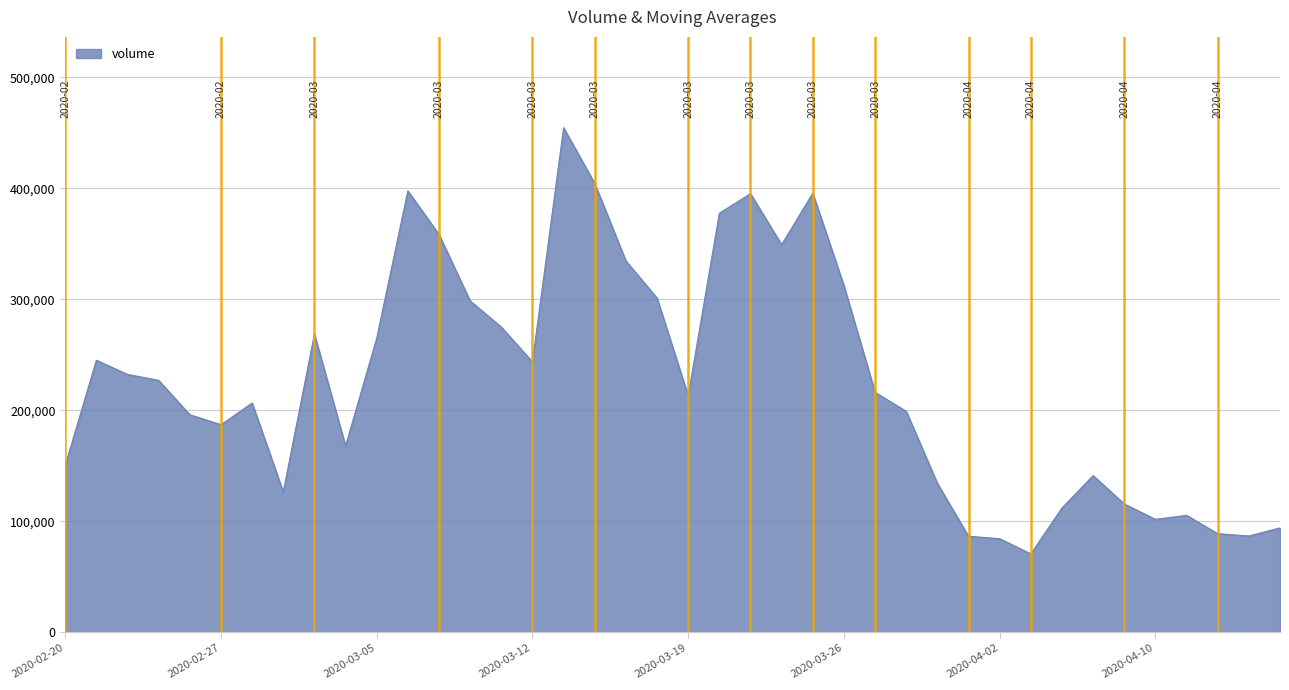

What is the maximum value shown in the chart?

454579.8